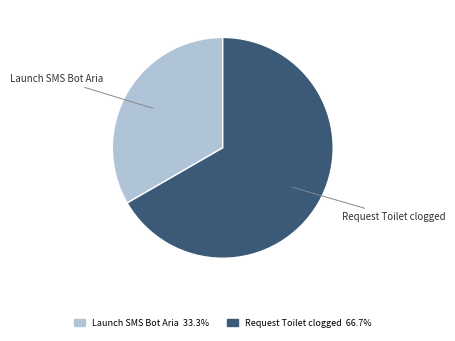

Between Request Toilet clogged and Launch SMS Bot Aria, which is larger?

Request Toilet clogged